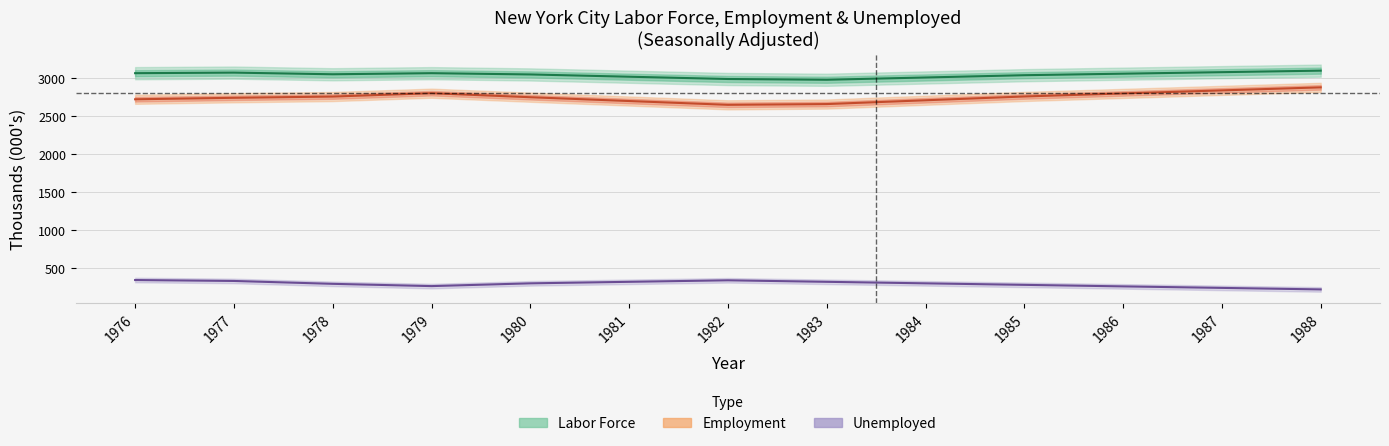

What is the difference between the maximum and second lowest values in the Employment series?

220.0